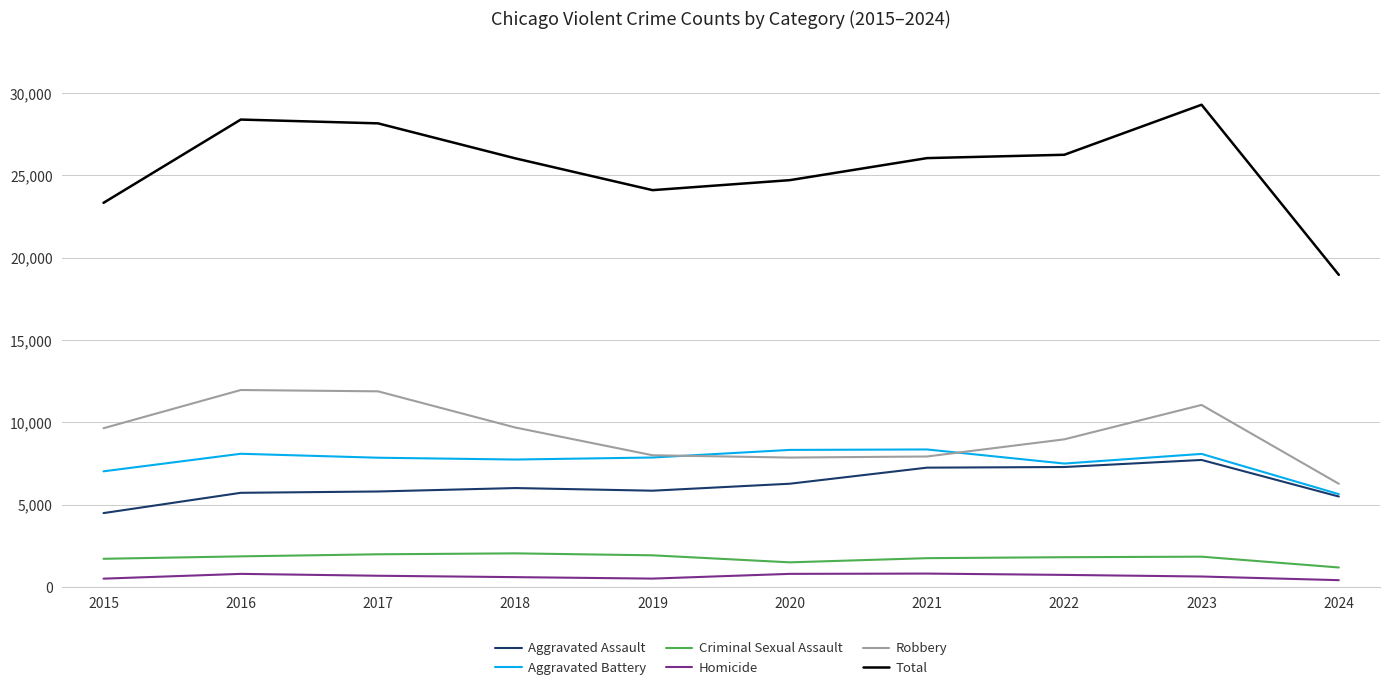

True or false: Total has a value of 26054 at 2021.

True